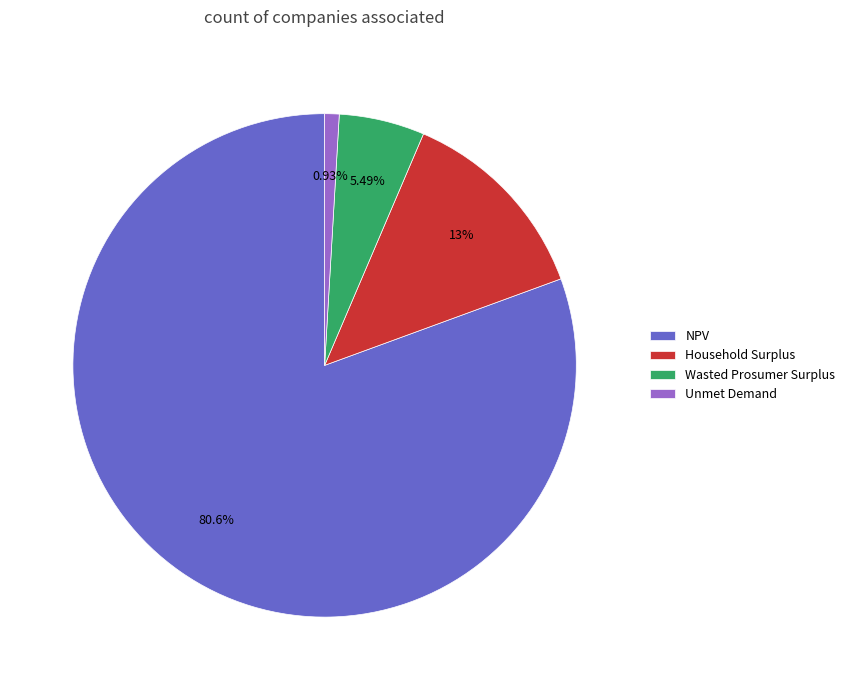

To the nearest percent, what is the combined percentage of Wasted Prosumer Surplus and Unmet Demand?

6%